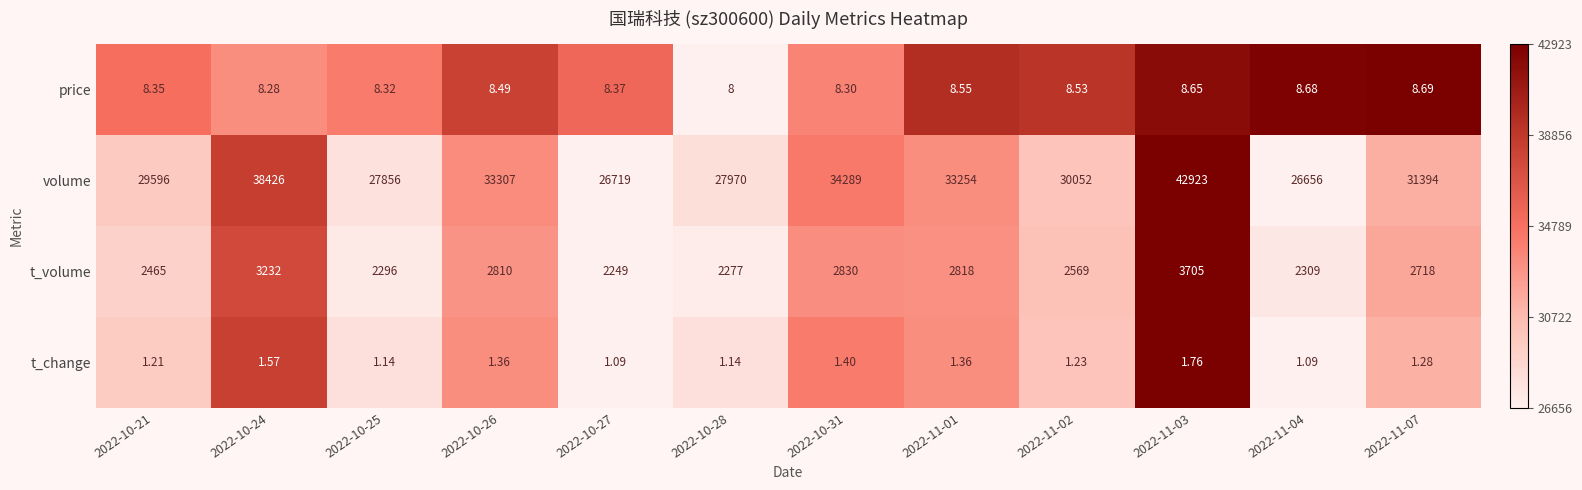

Which series changed the most between 2022-10-25 and 2022-11-01?

volume